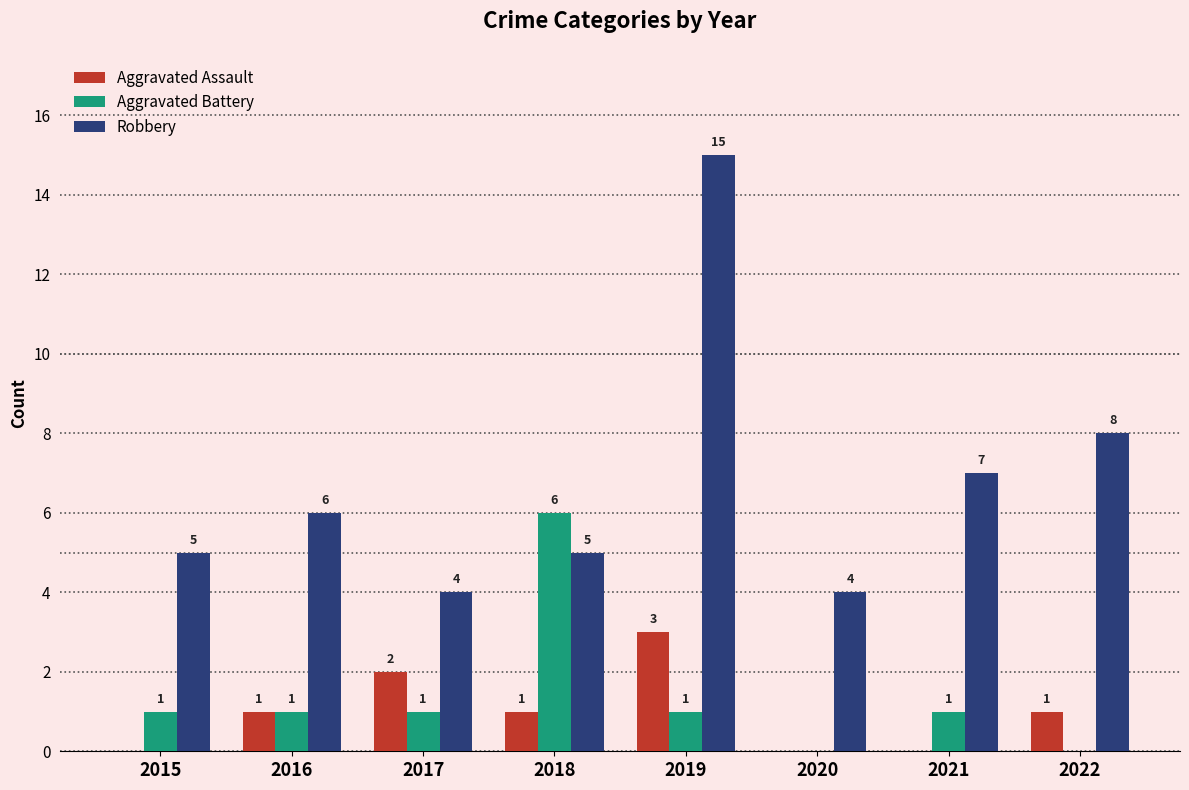

How many groups of bars are there?

8